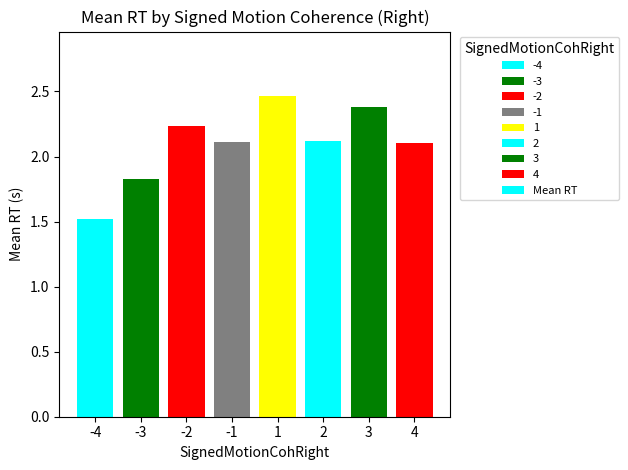

Where is the data nearest to the value 1?

-4